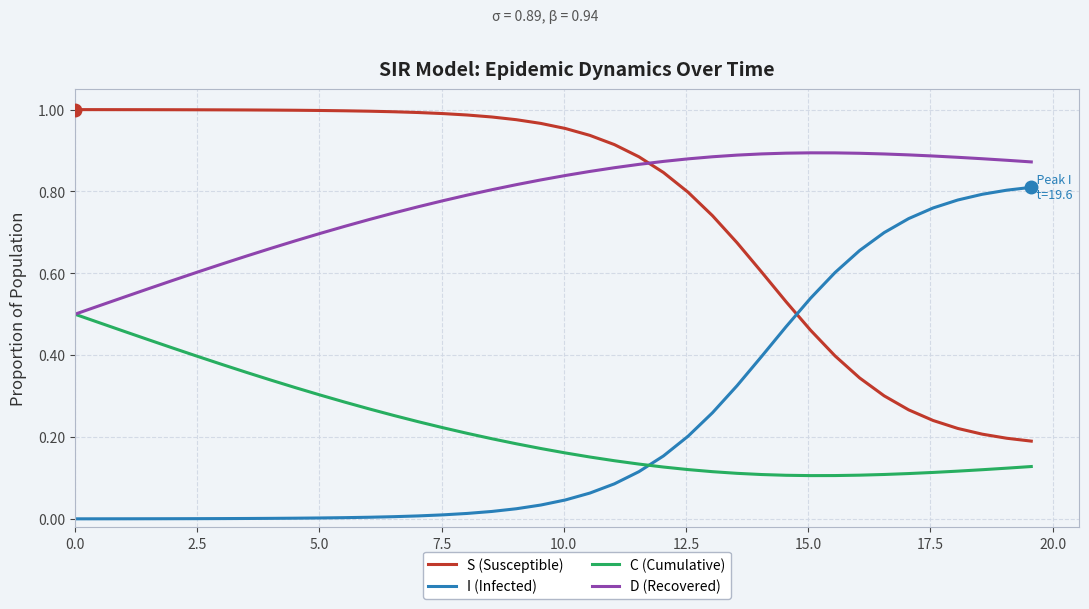

Rank the series by their maximum value, from lowest to highest.

C (Cumulative), I (Infected), D (Recovered), S (Susceptible)